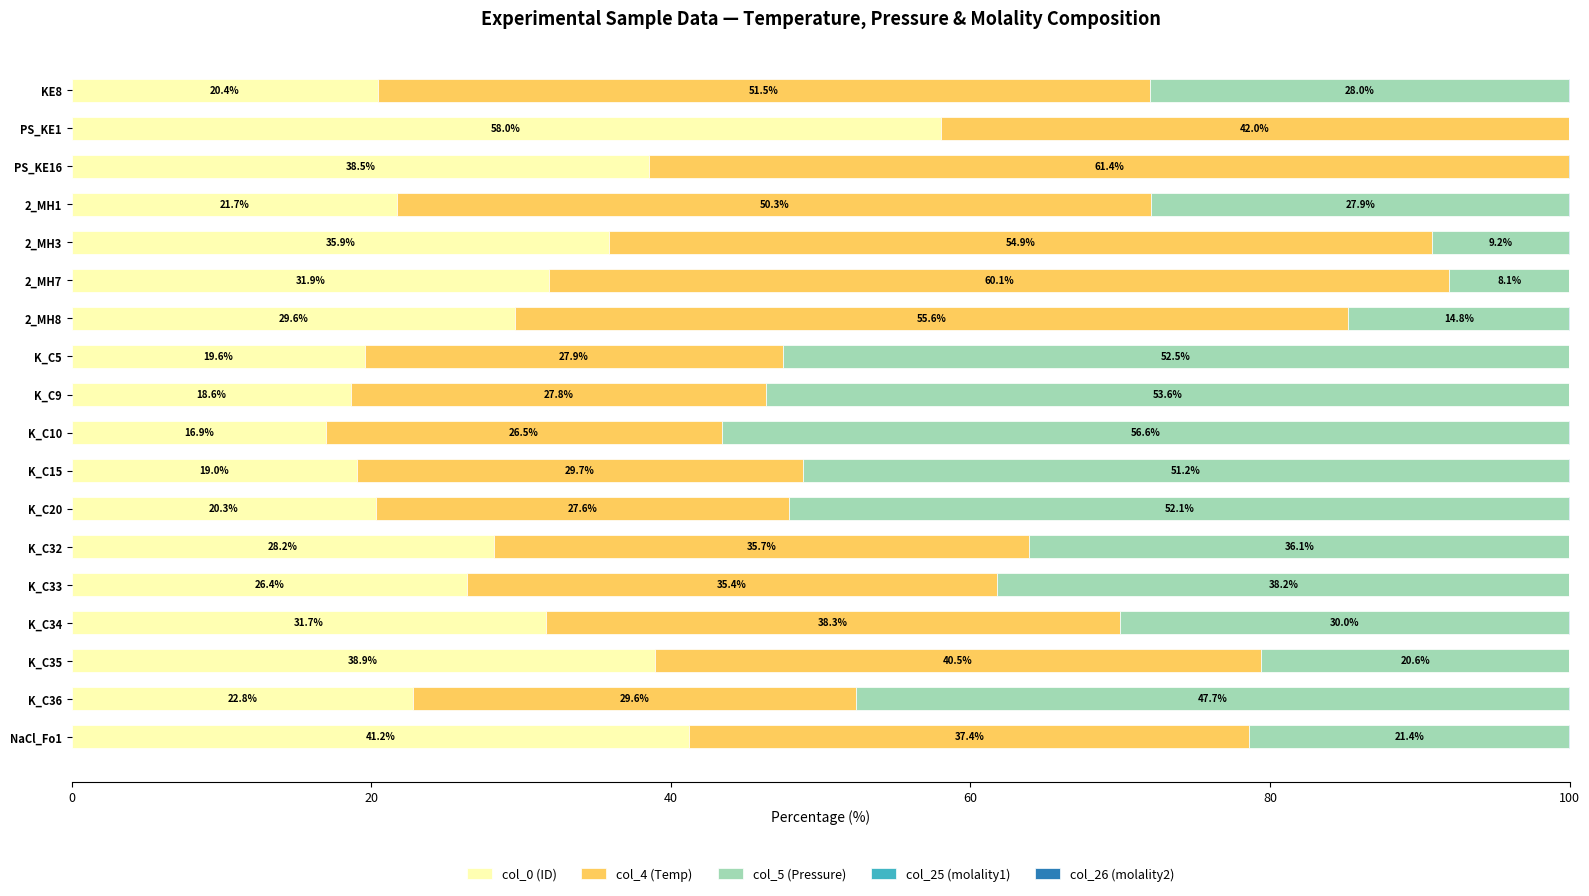

The value of col_0 (ID) at KE8 is 28.8. True or false?

False